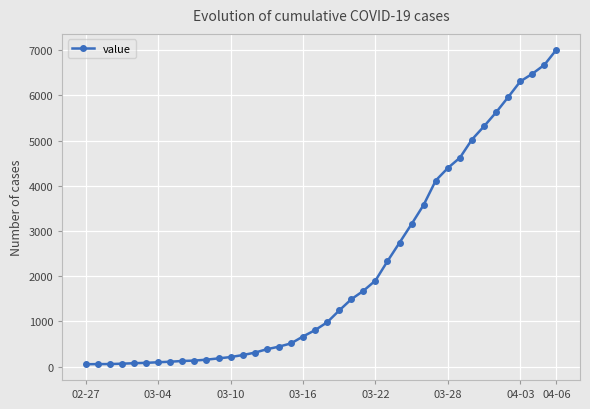

What is the maximum value shown in the chart?

7015